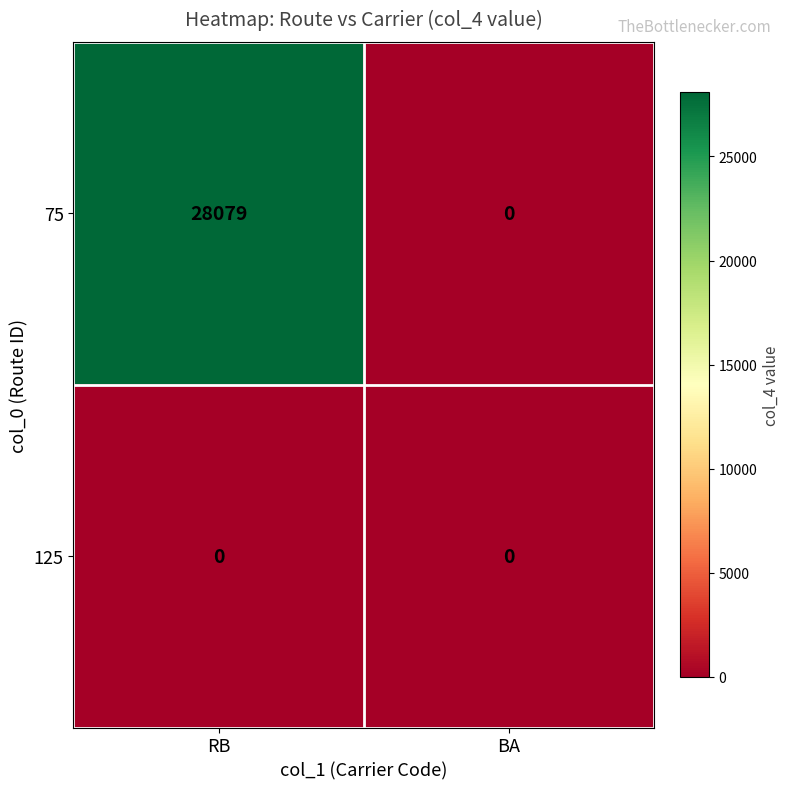

What is the total value across all series at RB?

28079